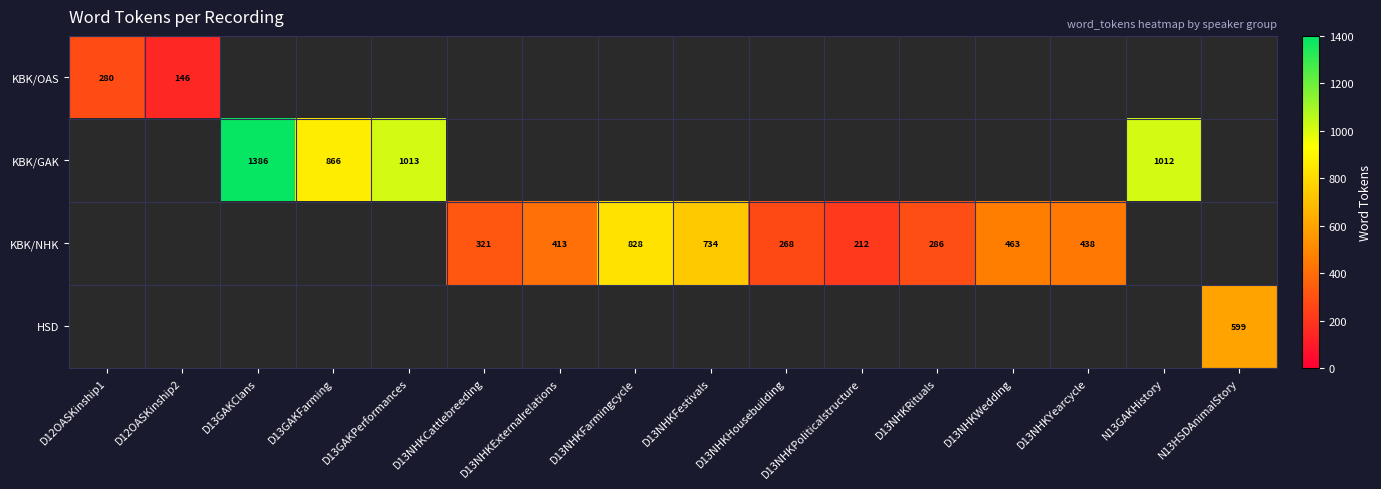

The value of KBK/GAK at D13GAKFarming is 866. True or false?

True